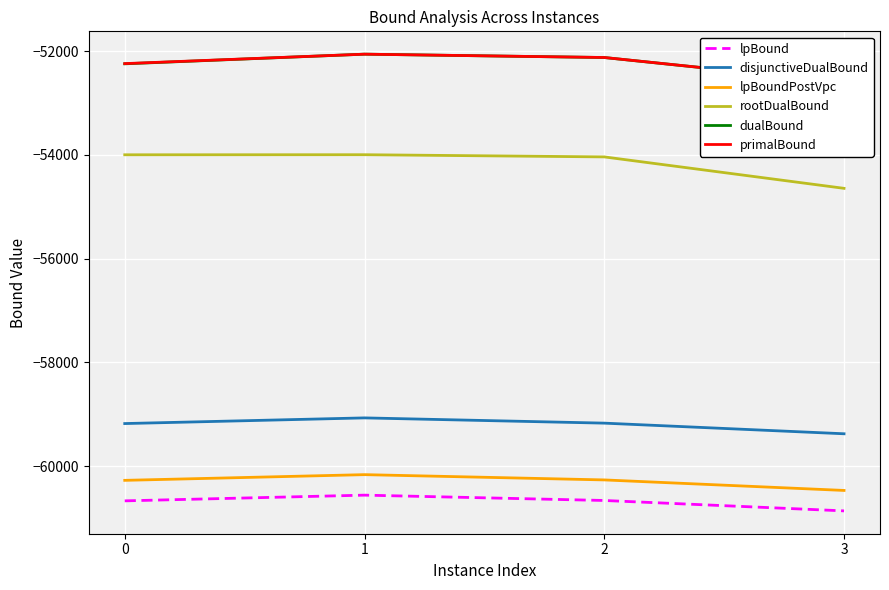

At how many categories does at least one series exceed -56260?

4